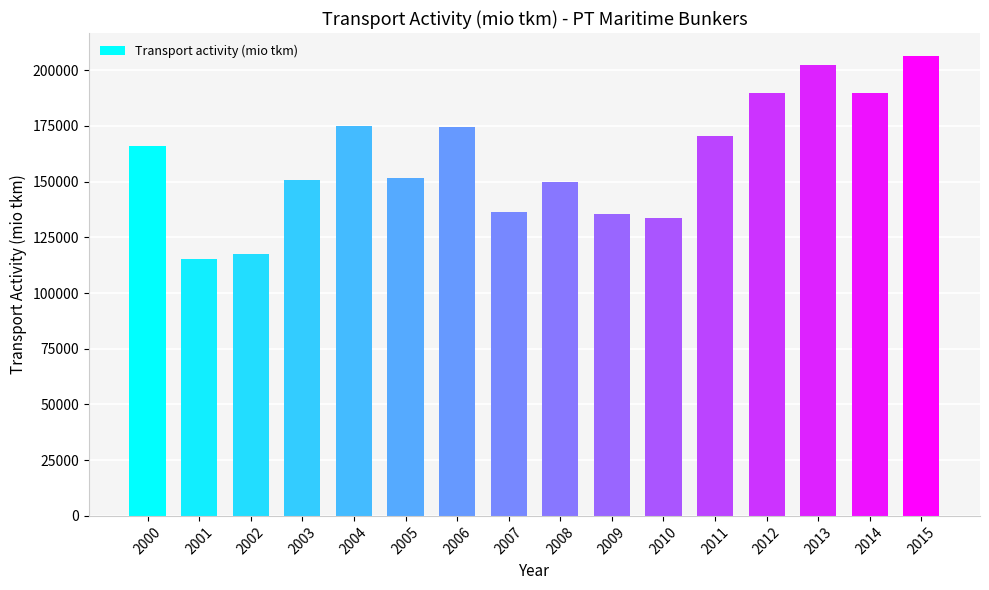

At which label is the value closest to 160745?

2000